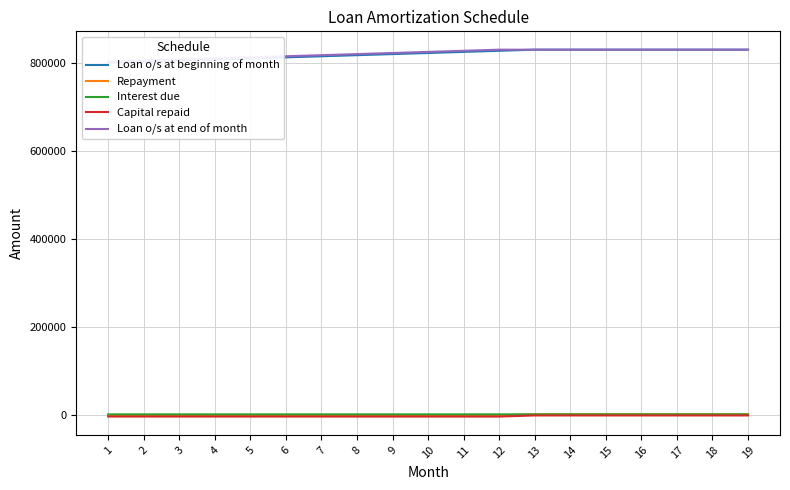

True or false: Repayment has a value of -1530.6 at 2.

False